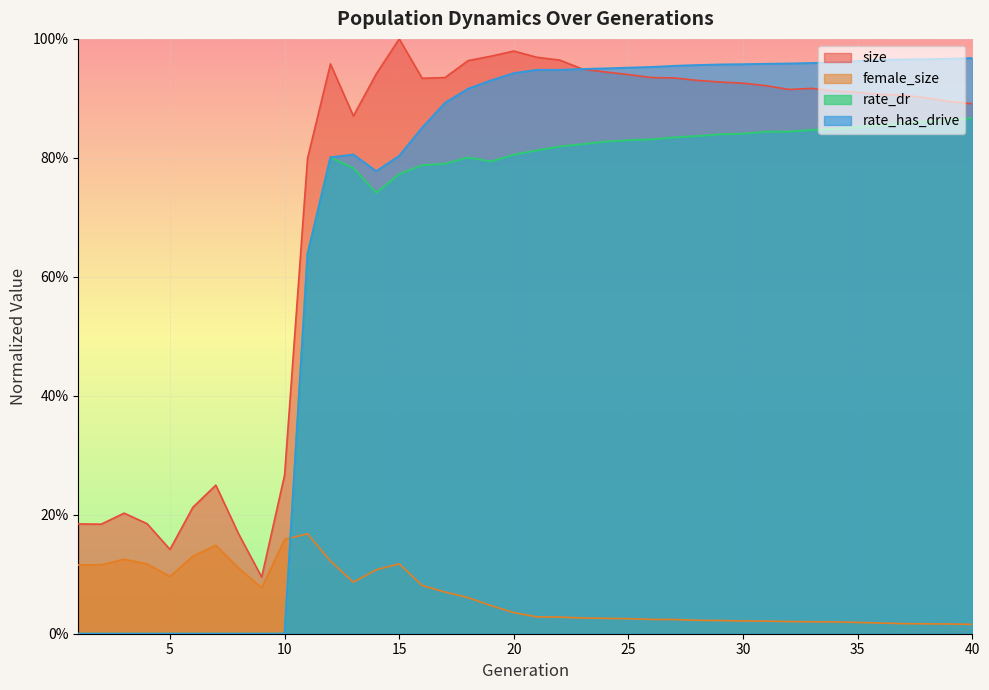

What is the sum of the female_size values at 3 and 15?

0.2